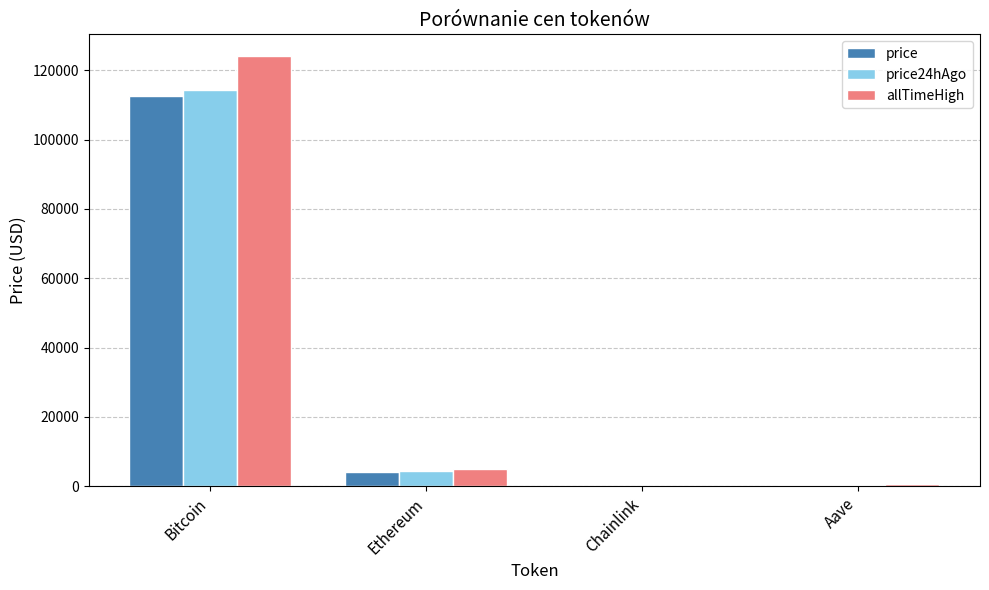

How many distinct data groups are displayed?

3